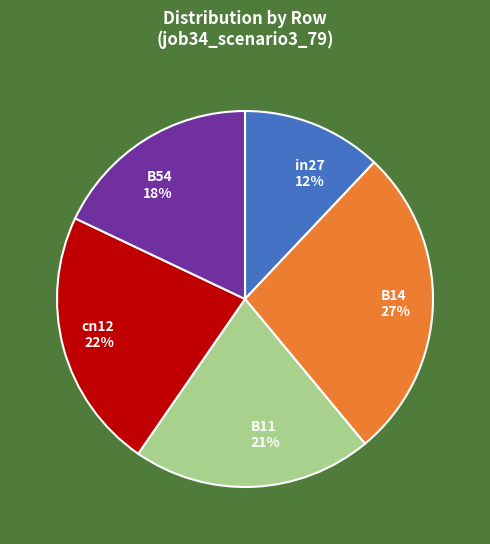

How many slices are in this pie chart?

5